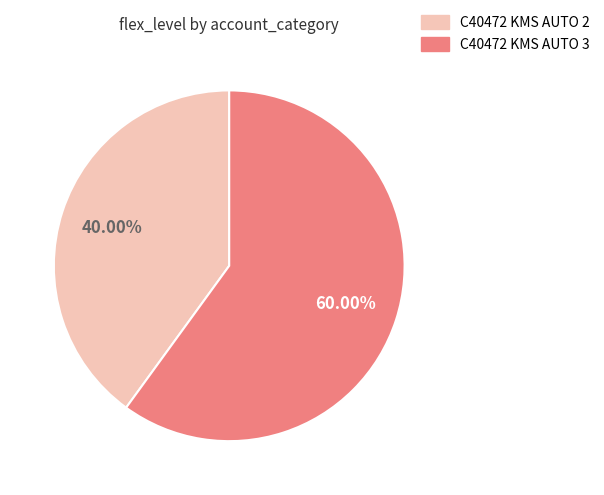

What is the smallest slice in the pie chart?

C40472 KMS AUTO 2